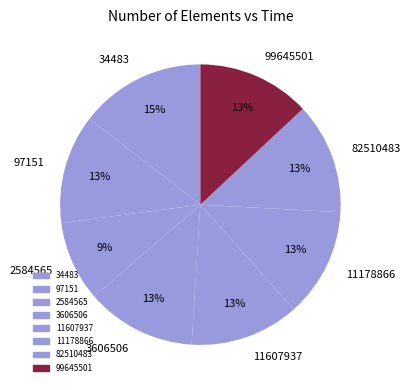

Count the number of slices in the pie.

8